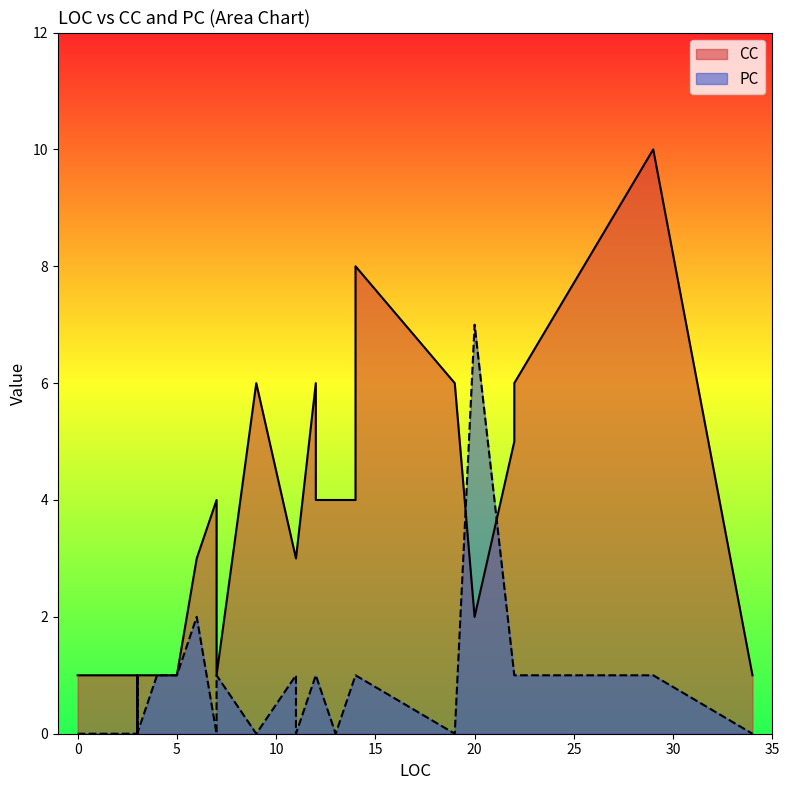

Between 14 and 11, which series saw the biggest shift?

CC